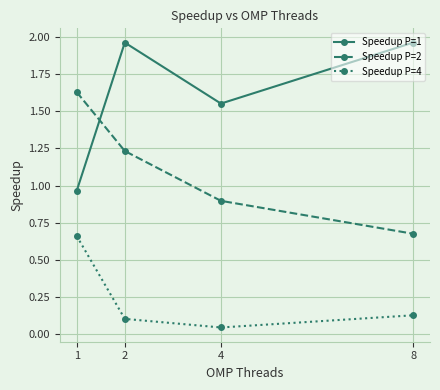

Rank the series by their maximum value, from highest to lowest.

Speedup P=1, Speedup P=2, Speedup P=4